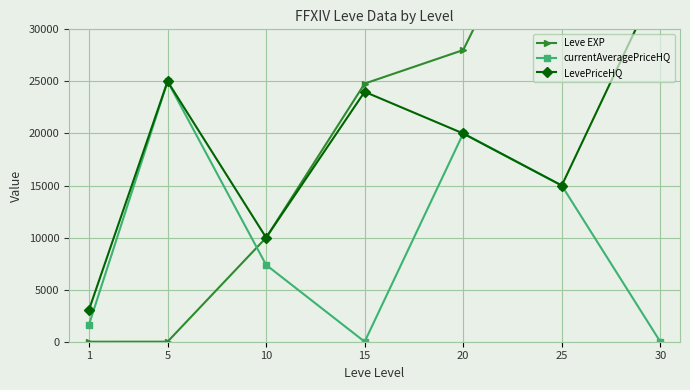

At how many categories does at least one series exceed 58205?

1